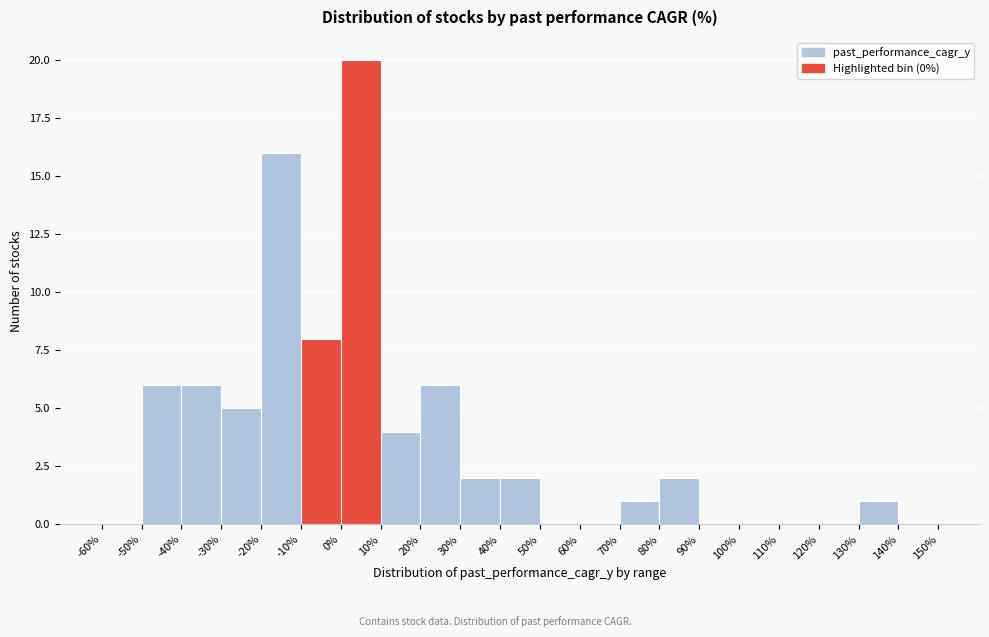

What is the height of the bar covering -30% to -20% on the x-axis? The values are not printed on the chart, so give them approximately, as read against the axis.

5